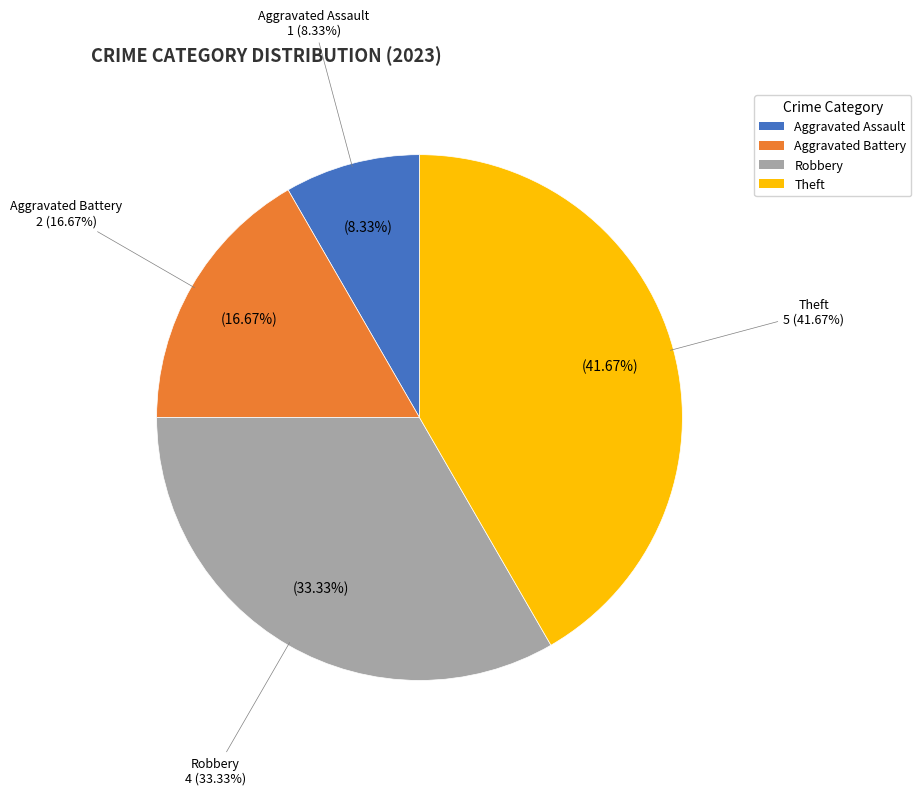

To the nearest percent, what is the difference between the largest and smallest slice percentages?

33%